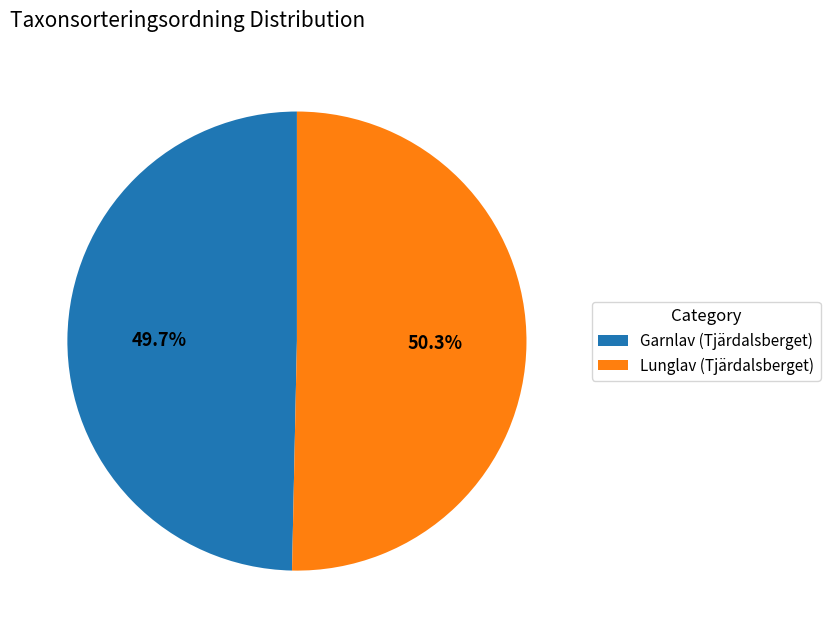

To the nearest percent, what portion does Garnlav (Tjärdalsberget) represent?

50%